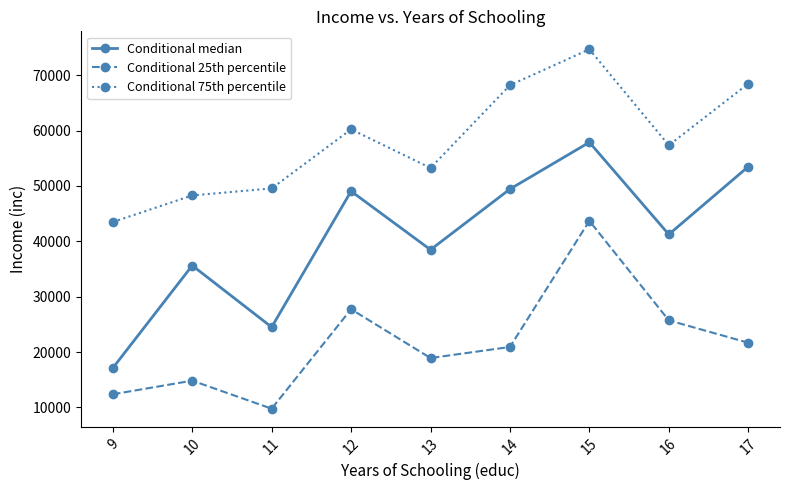

Which category has the highest value across all series?

15